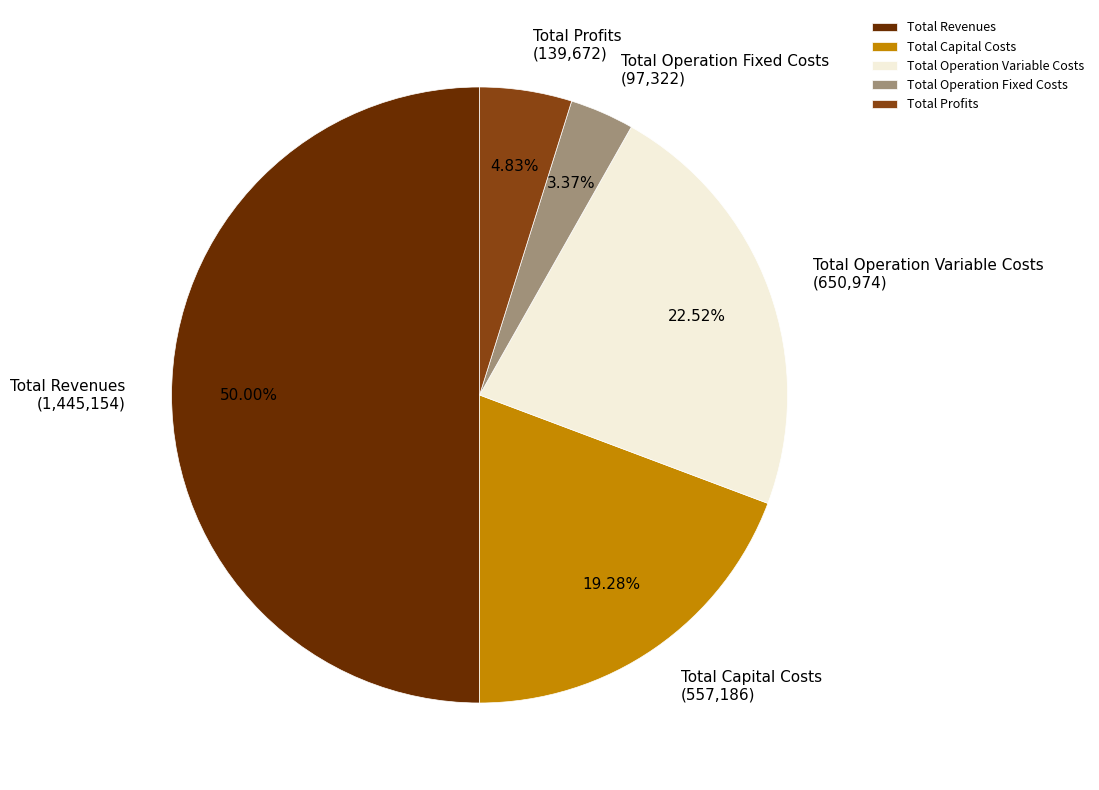

How many slices are in this pie chart?

5